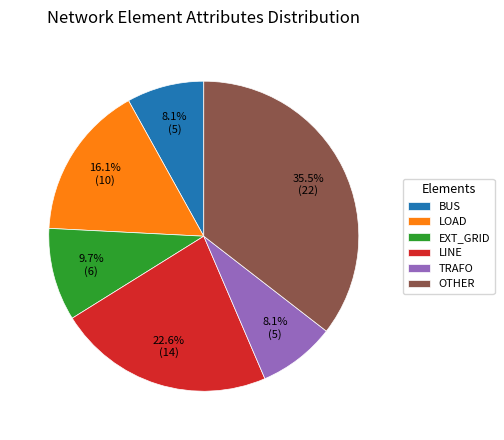

To the nearest percent, what is the difference between the largest and smallest slice percentages?

27%